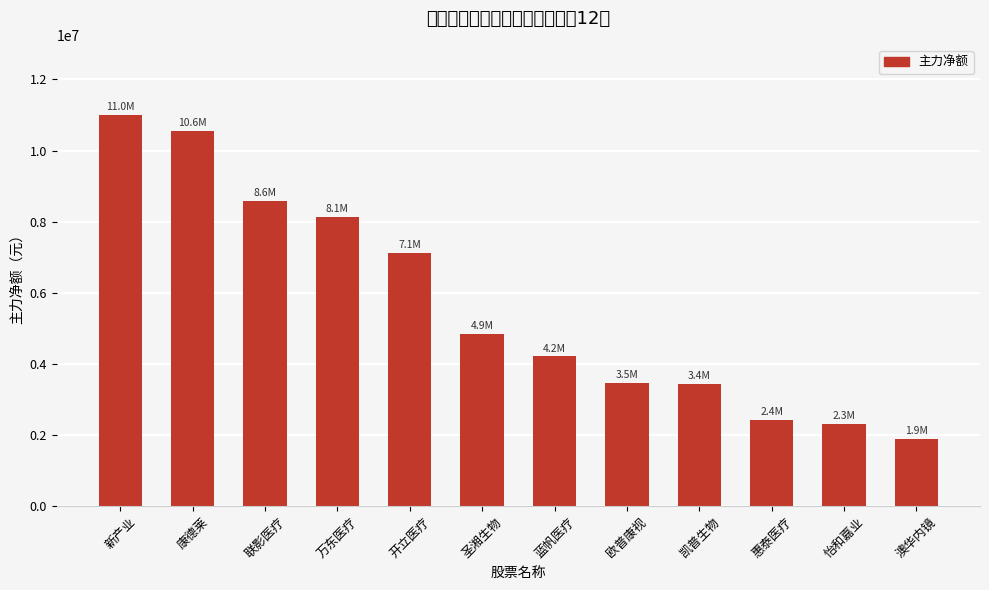

Does the chart contain stacked bars?

No